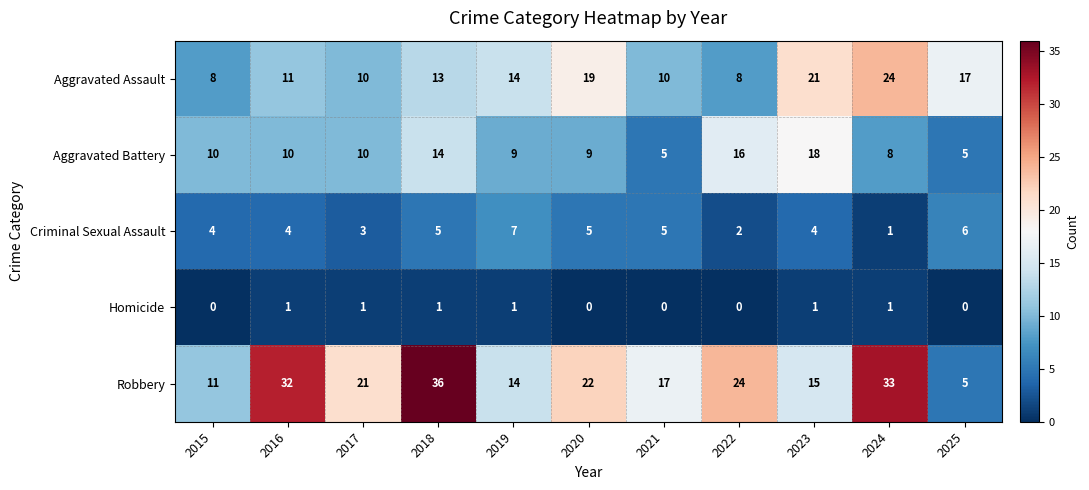

What is the difference between the Aggravated Battery values at 2019 and 2022?

7